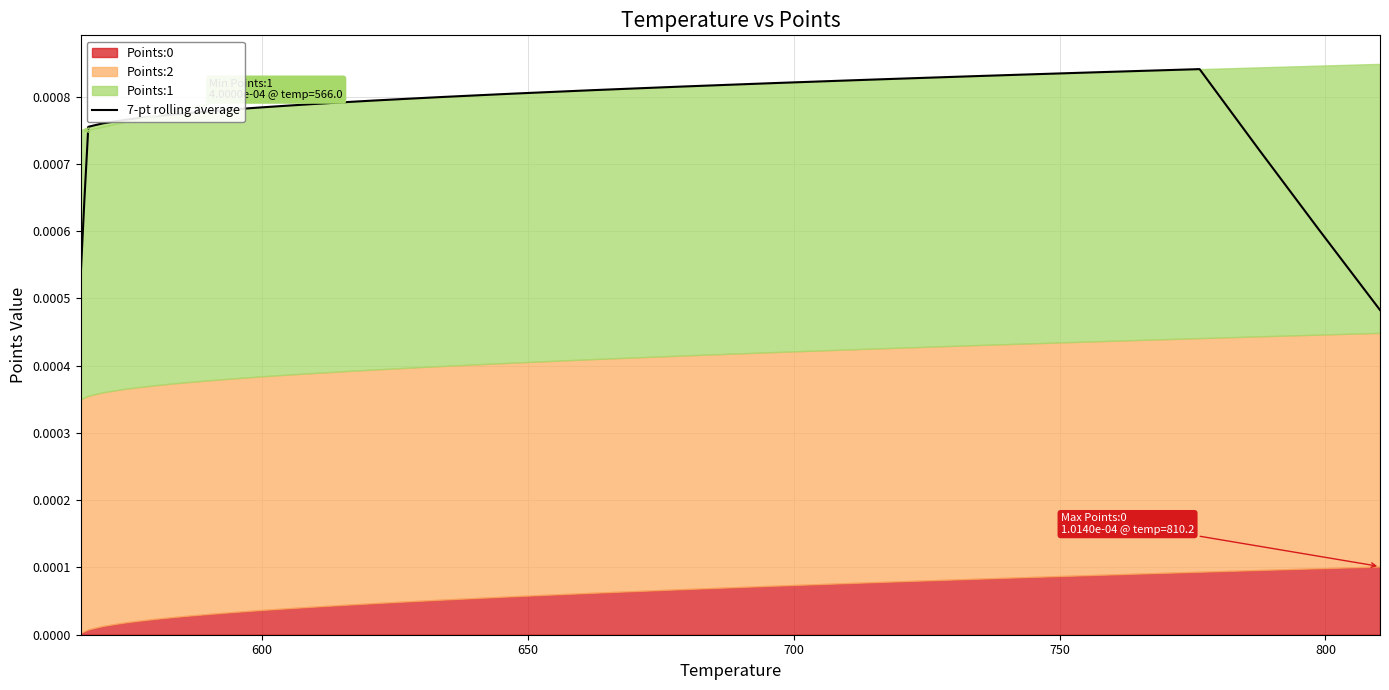

Count the values in the range 0 to 1.

40